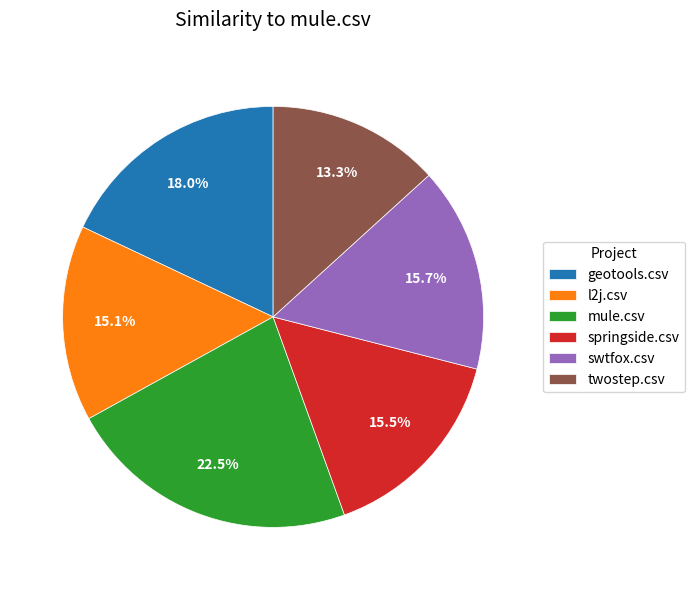

Is l2j.csv the majority of the pie?

No